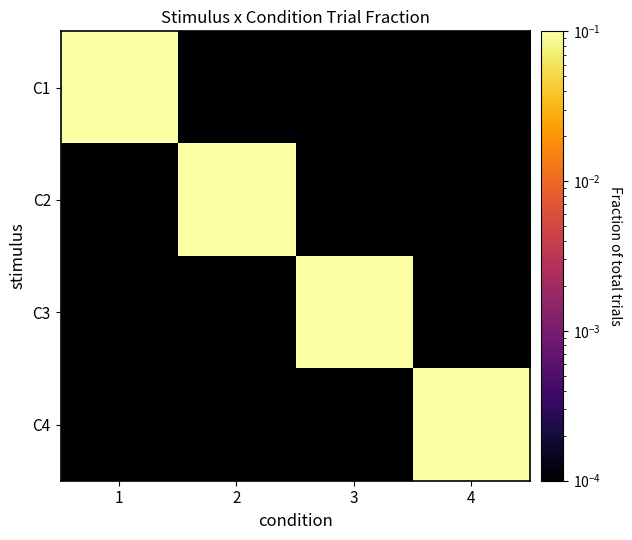

Between 1 and 2, which series saw the biggest shift?

C2